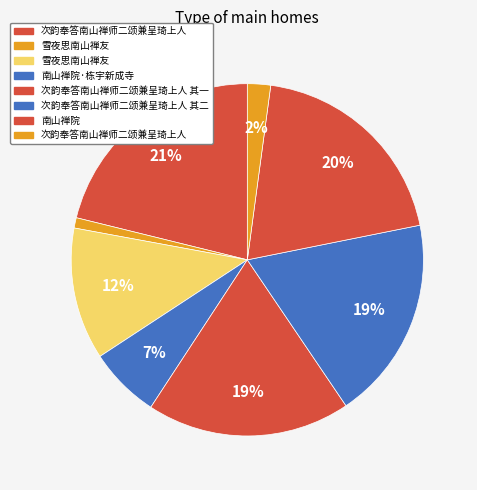

How many segments does this pie chart have?

8